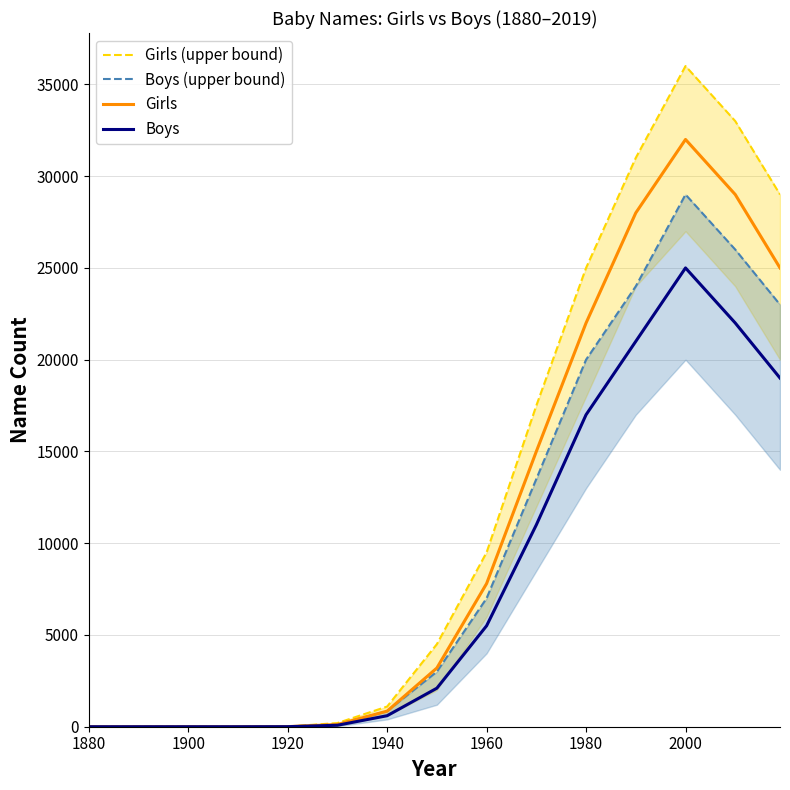

True or false: Girls and Girls (upper bound) intersect in this chart.

False